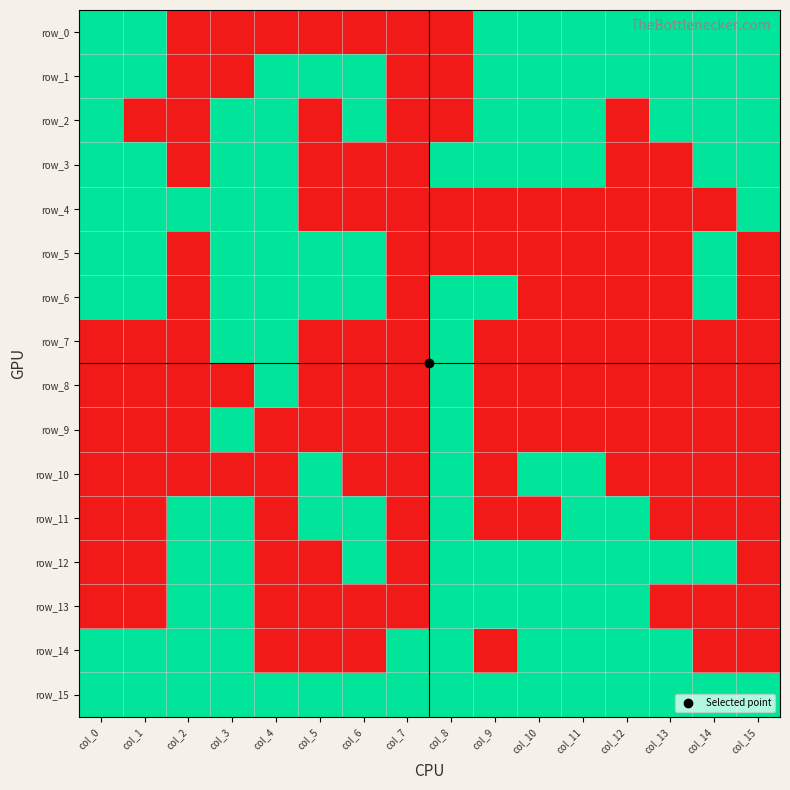

Which category has the lowest value across all series?

col_2